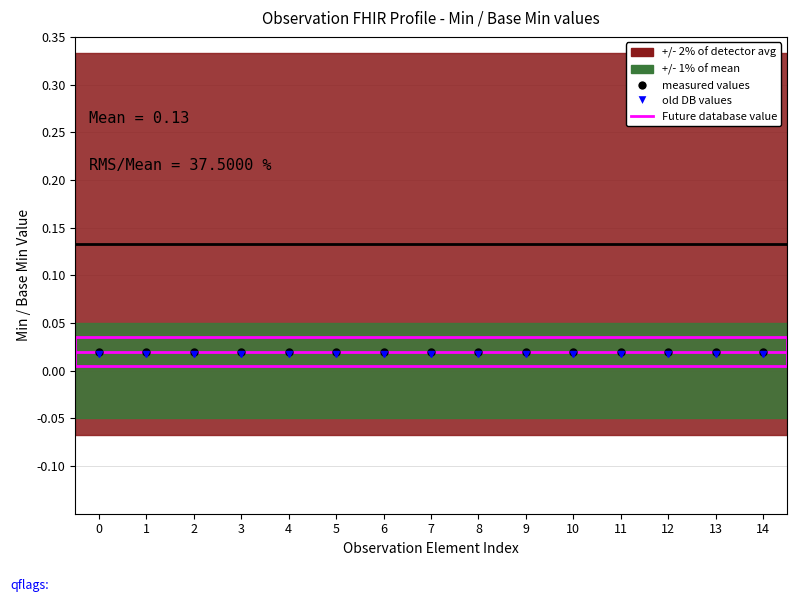

True or false: measured values and old DB values cross at least once.

False